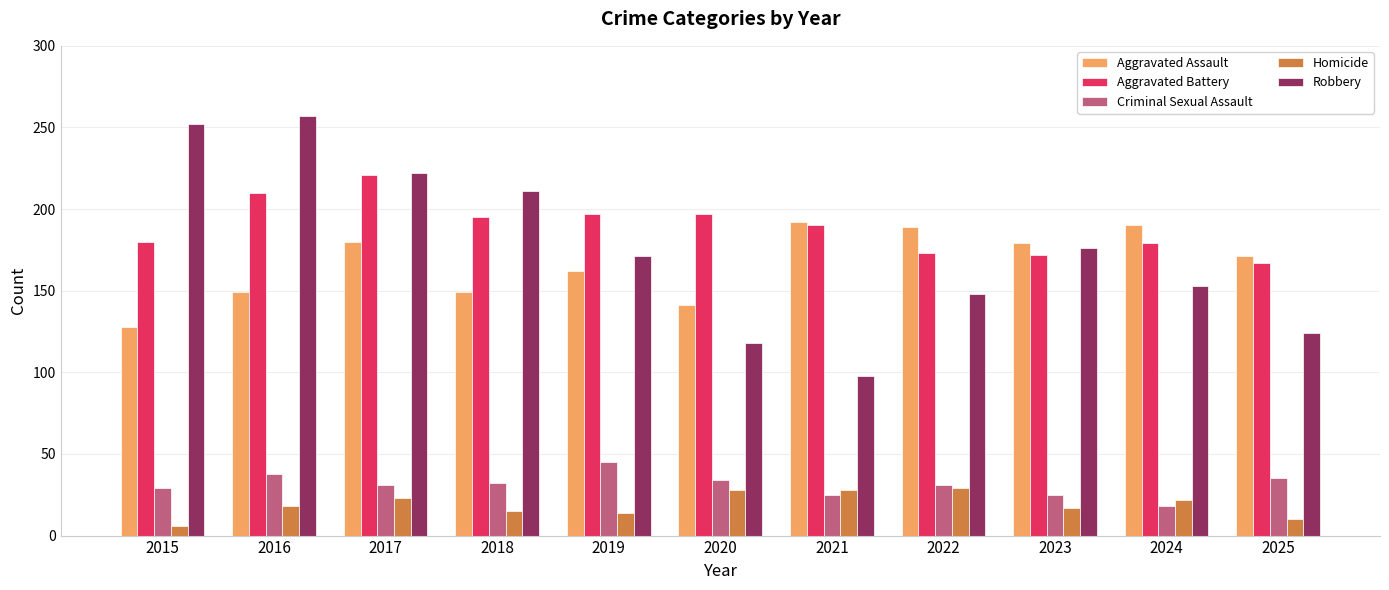

The value of Homicide at 2017 is 6. True or false?

False